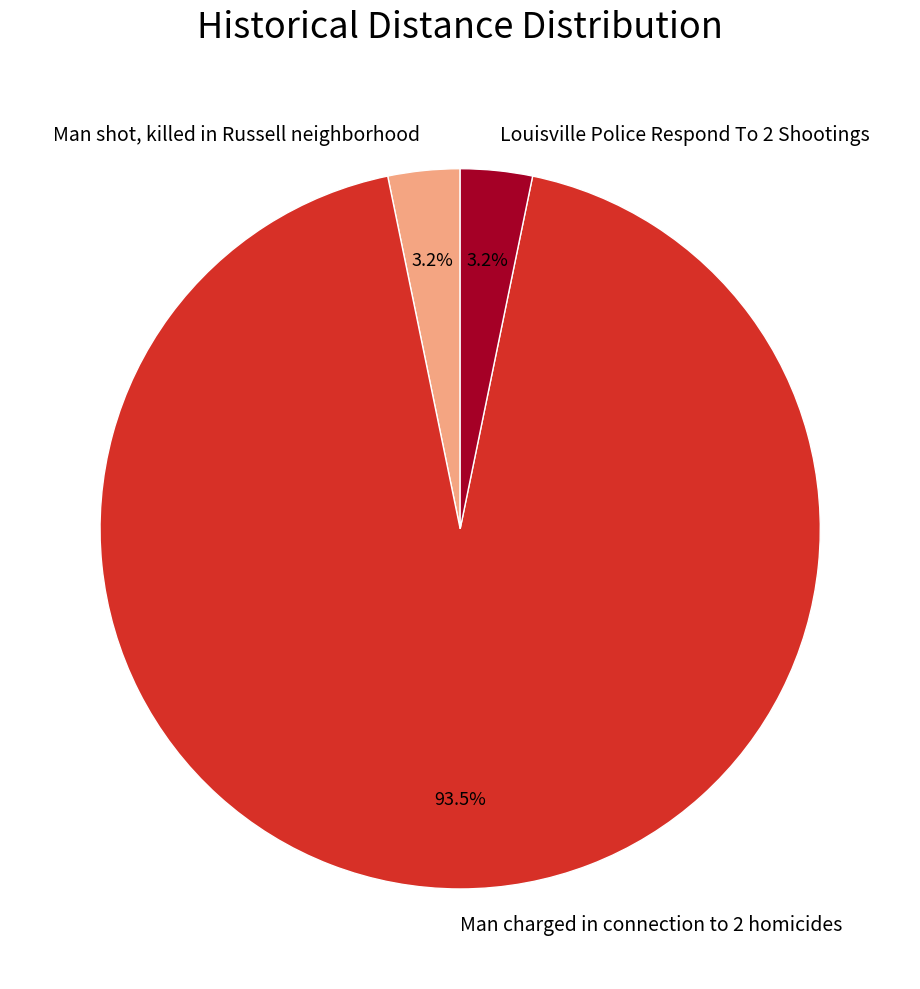

Do Man charged in connection to 2 homicides and Man shot, killed in Russell neighborhood together represent more than half of the pie?

Yes